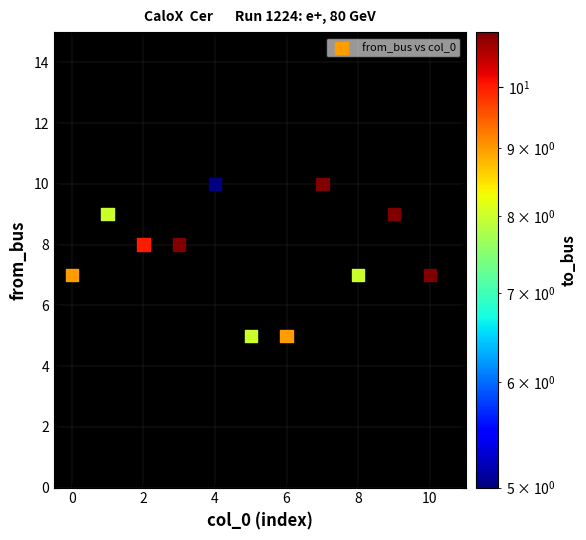

What is the range of Y values (max minus min)?

5